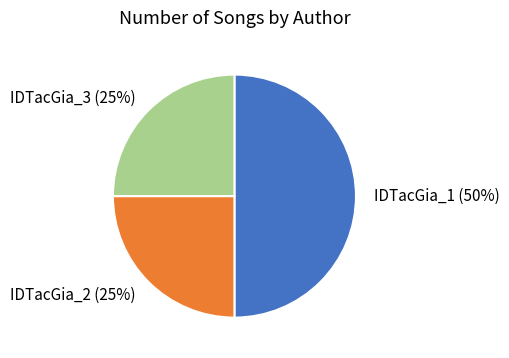

Is it true that IDTacGia_2 is 25% of the pie?

True